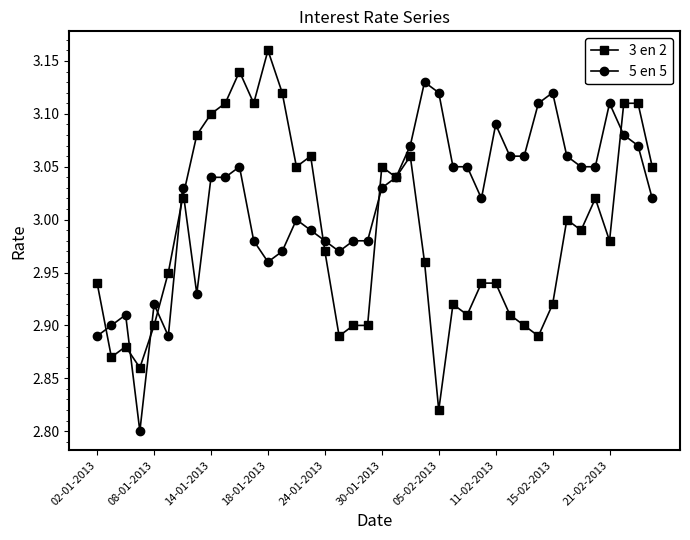

Rank the series by their maximum value, from highest to lowest.

3 en 2, 5 en 5